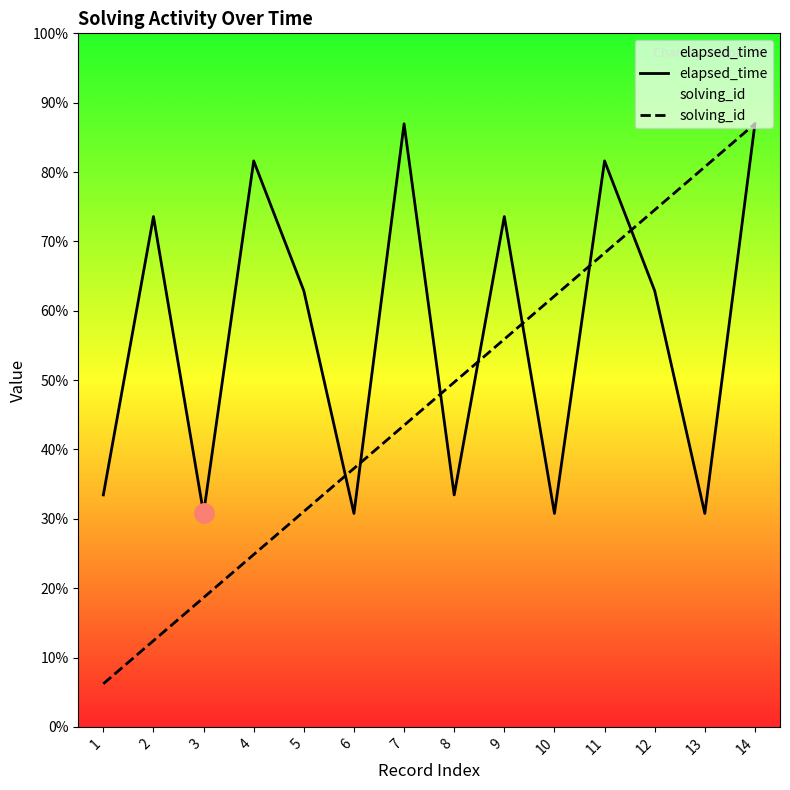

Rank the series at 11 from highest to lowest value.

elapsed_time, solving_id